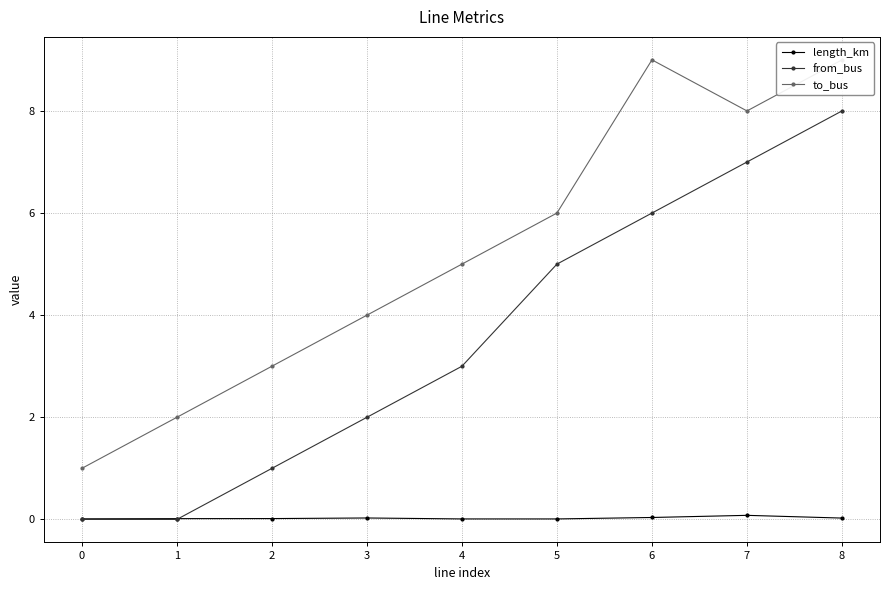

The value of from_bus at 5 is 1.6. True or false?

False